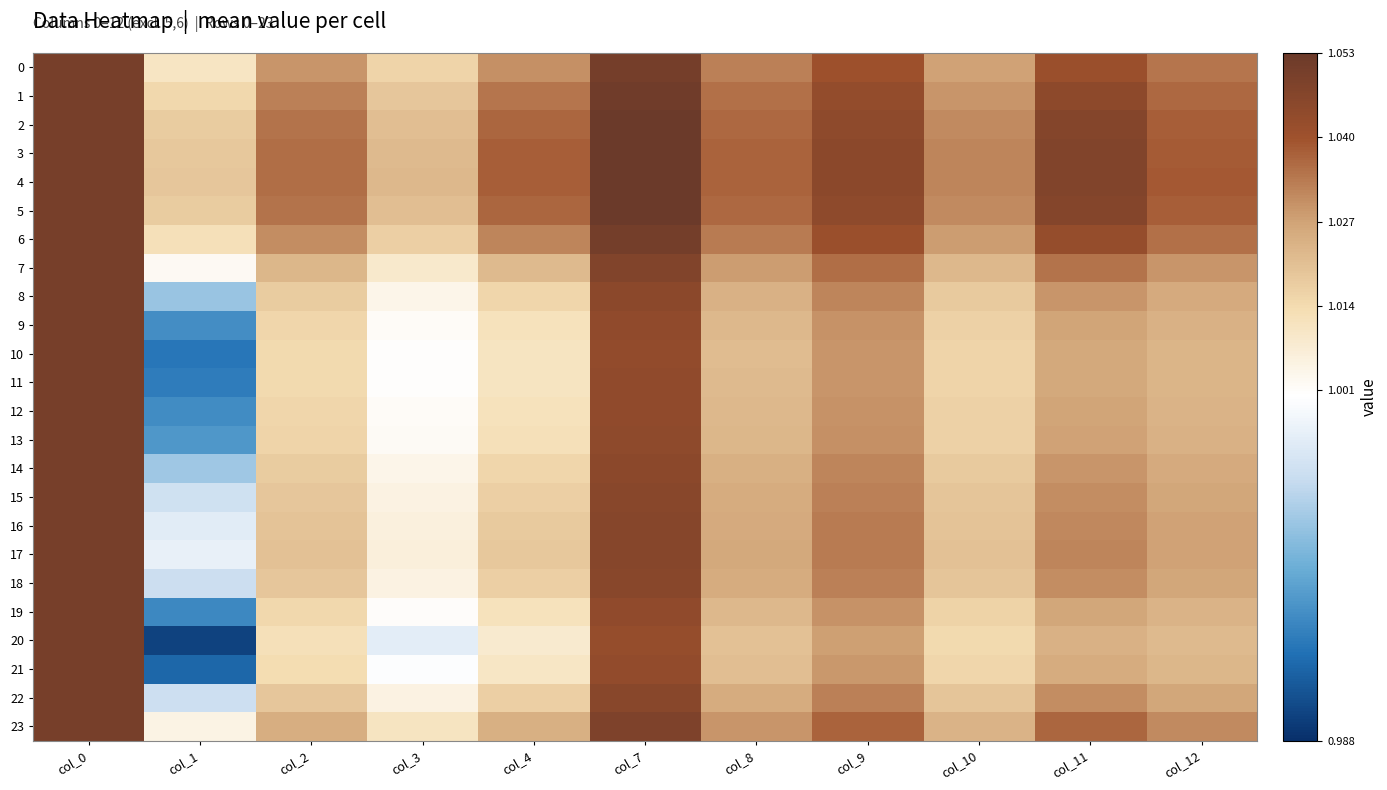

What is the maximum value shown in the chart?

1.1